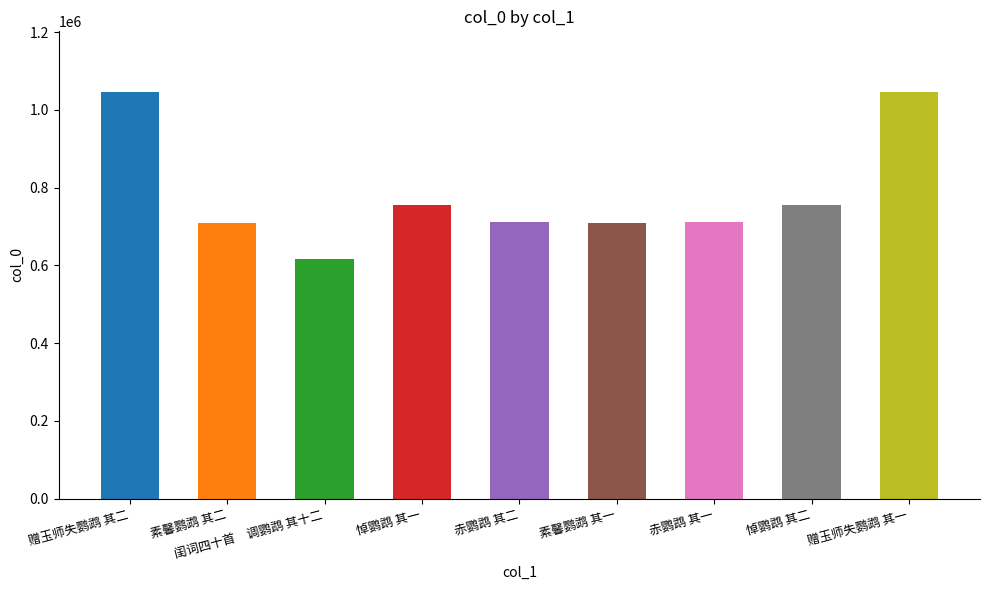

The chart shows a value of 754725 at 悼鹦鹉 其二. True or false?

True